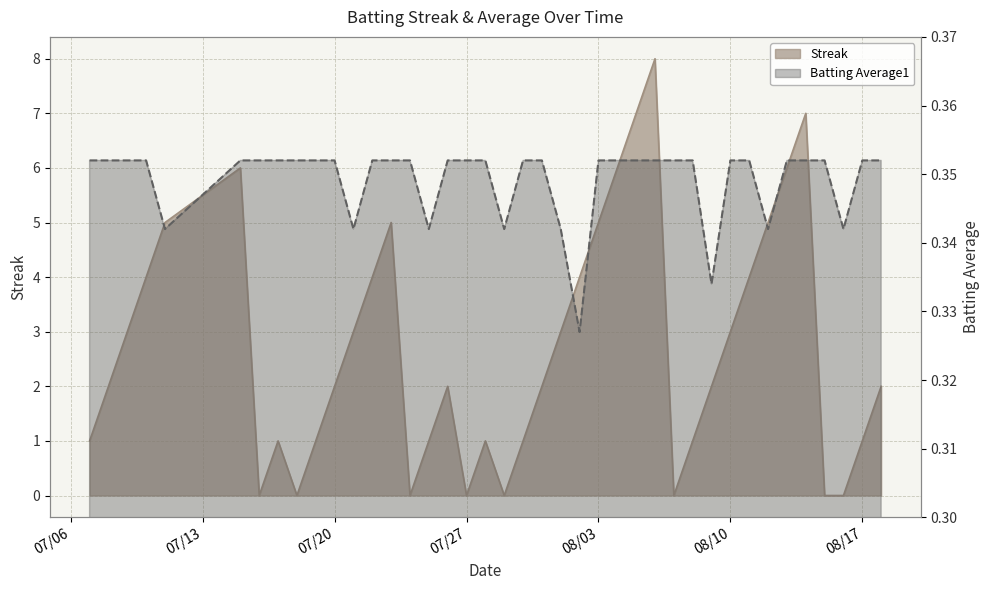

True or false: Batting Average1 has more than 2 interior local peaks.

False